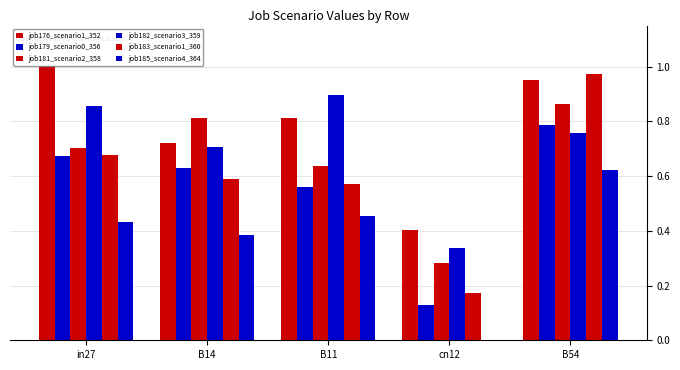

What is the difference between the maximum and minimum values in the job179_scenario0_356 series?

0.7